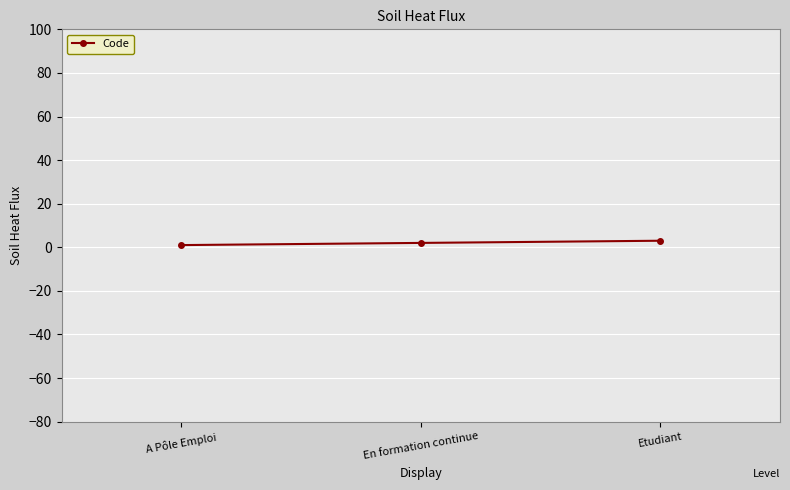

What is the average value?

2